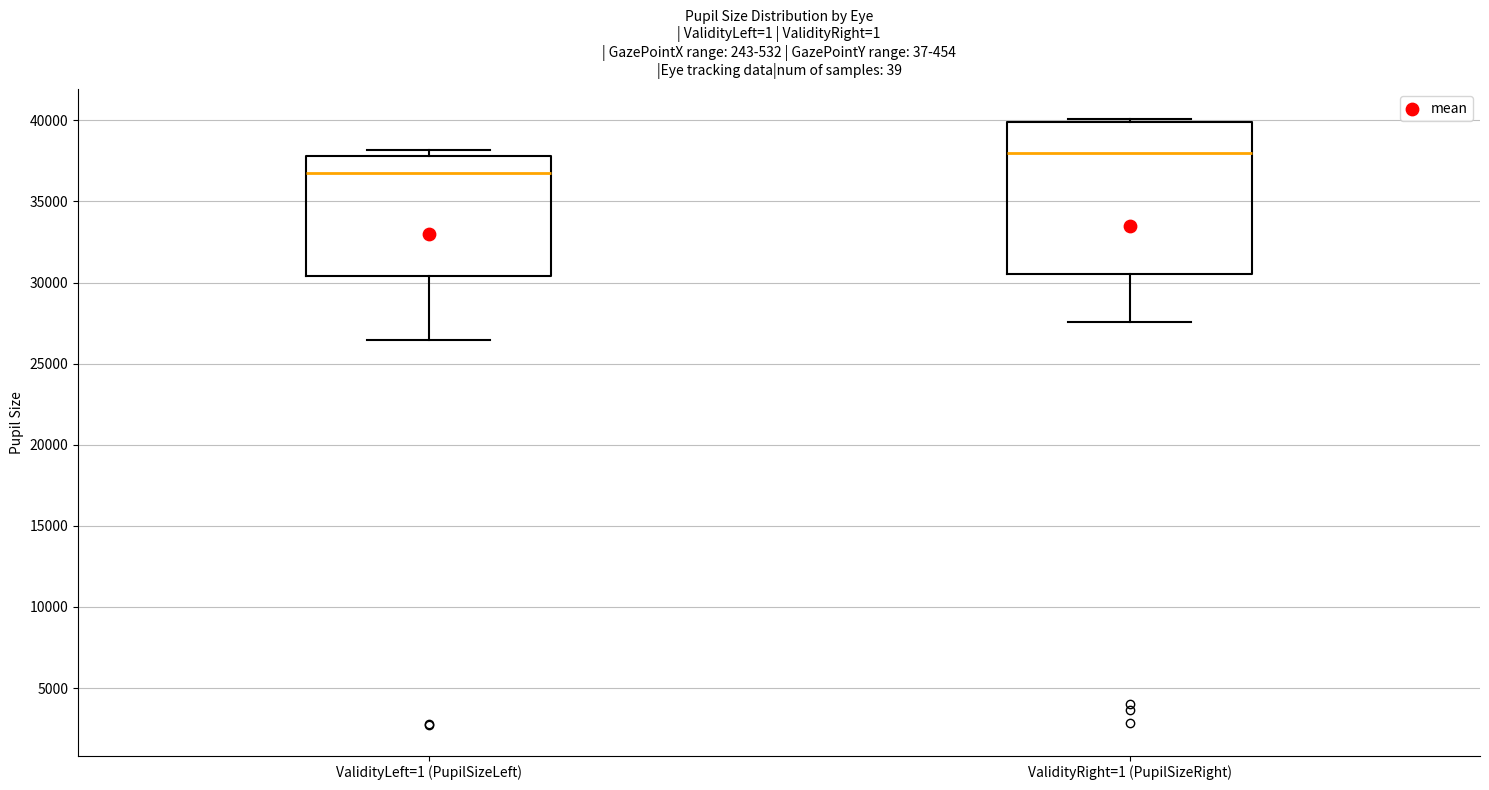

Which box is the tallest, from its lower edge to its upper edge?

ValidityRight=1 (PupilSizeRight)